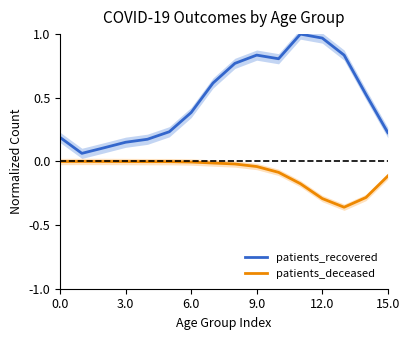

What is the difference between the highest and lowest values at 0.0?

0.2